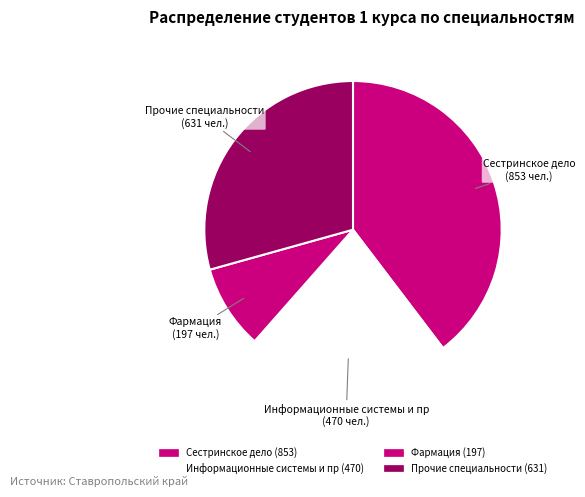

How many segments does this pie chart have?

4